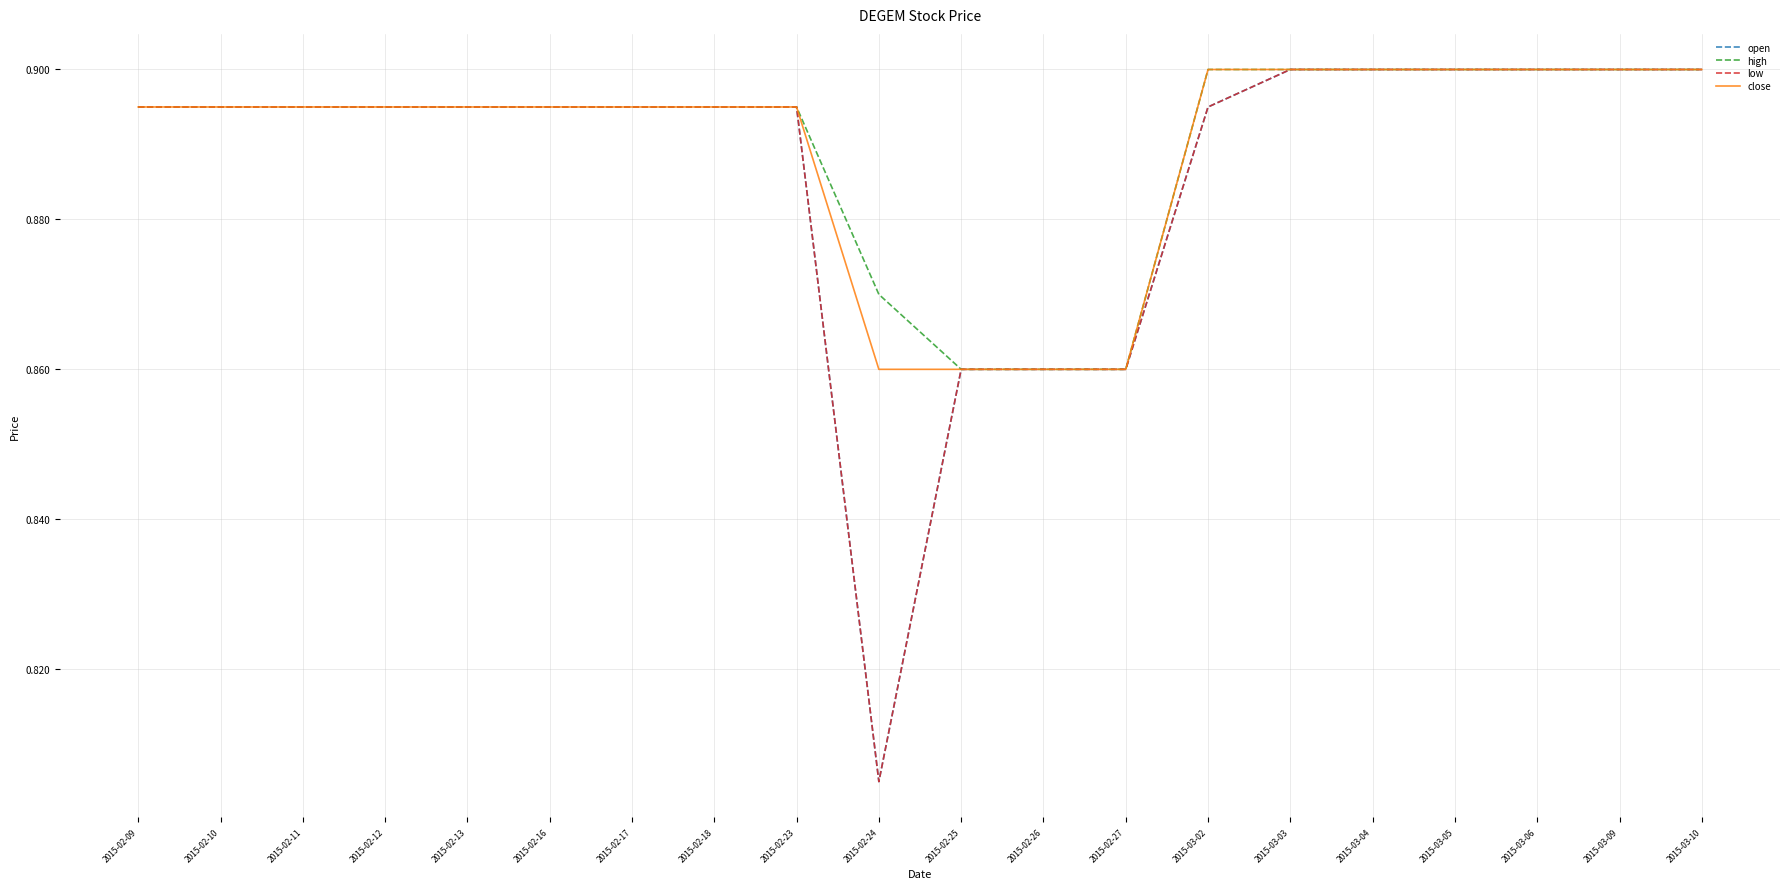

Is this an area chart (filled region under the line)?

No